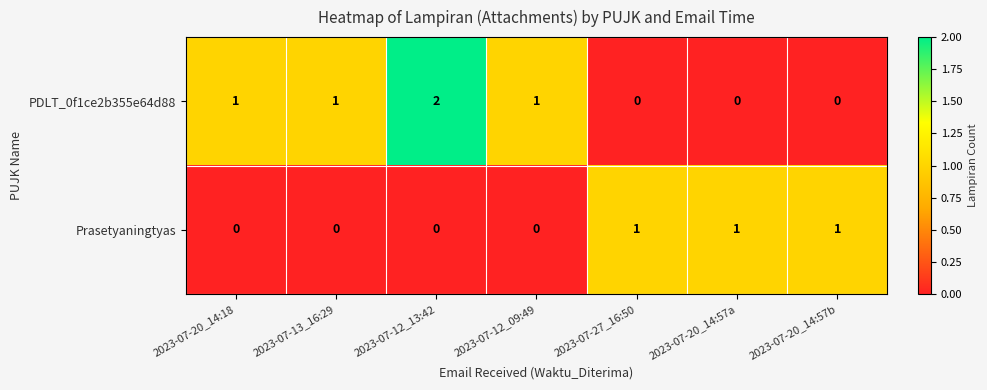

Which series has the largest range (max minus min)?

PDLT_0f1ce2b355e64d88